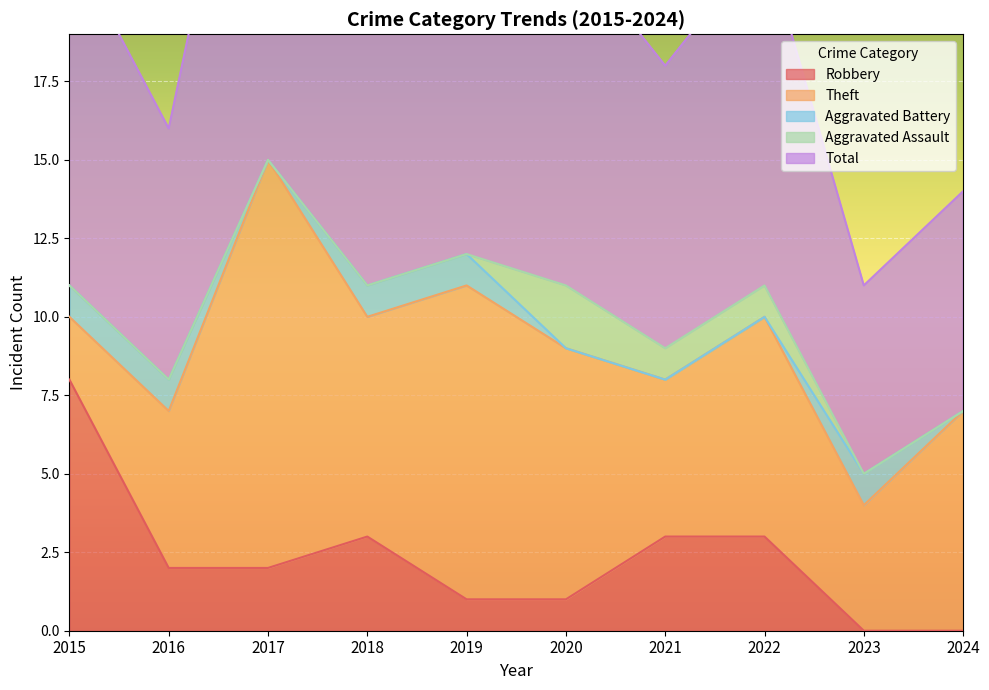

Reading right to left, transcribe all the data shown in this chart.

Robbery: 0	0	3	3	1	1	3	2	2	8
Theft: 7	4	7	5	8	10	7	13	5	2
Aggravated Battery: 0	1	0	0	0	1	1	0	1	1
Aggravated Assault: 0	0	1	1	2	0	0	0	0	0
Total: 7	6	11	9	11	12	11	16	8	11